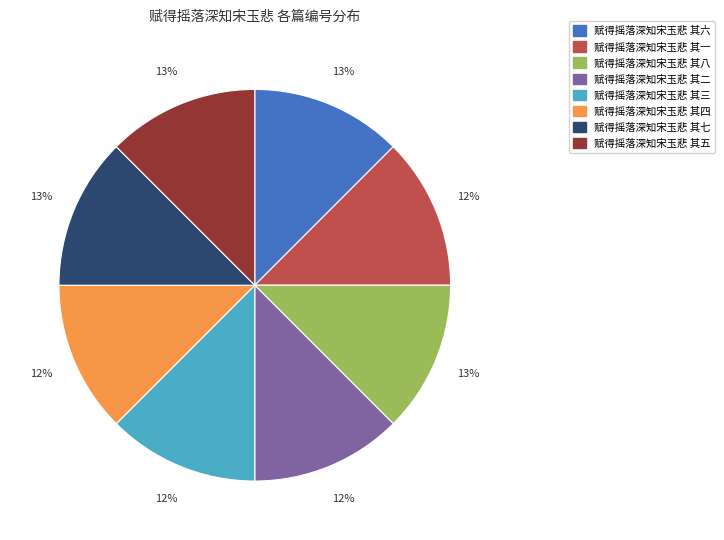

Is 赋得摇落深知宋玉悲 其二 the majority of the pie?

No